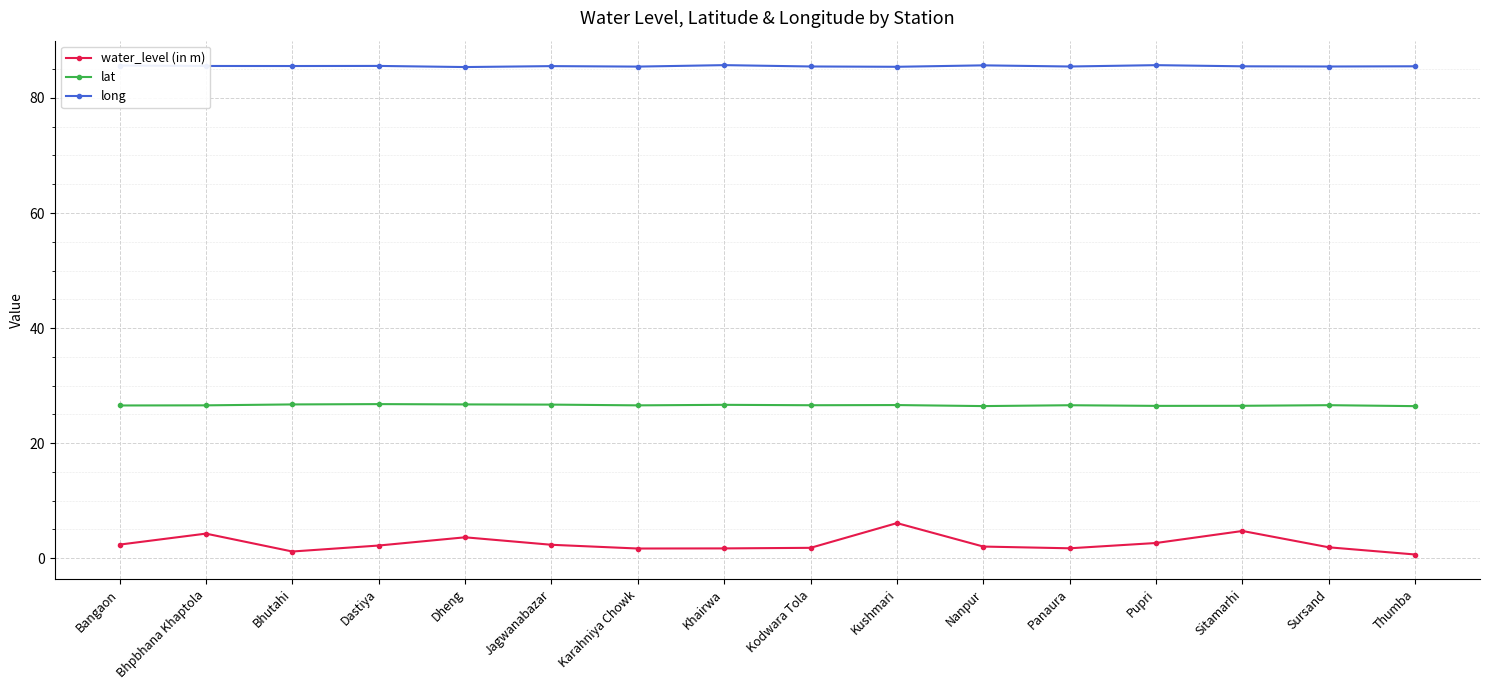

True or false: water_level (in m) has more than 2 points higher than both neighbors.

True